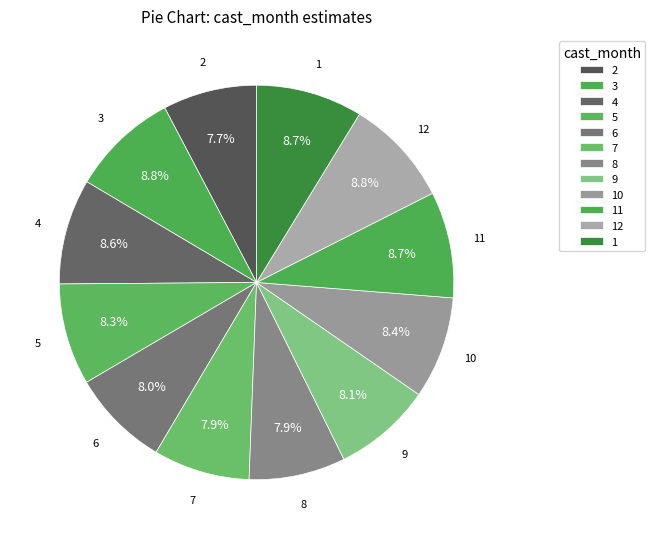

Is 10 the majority of the pie?

No